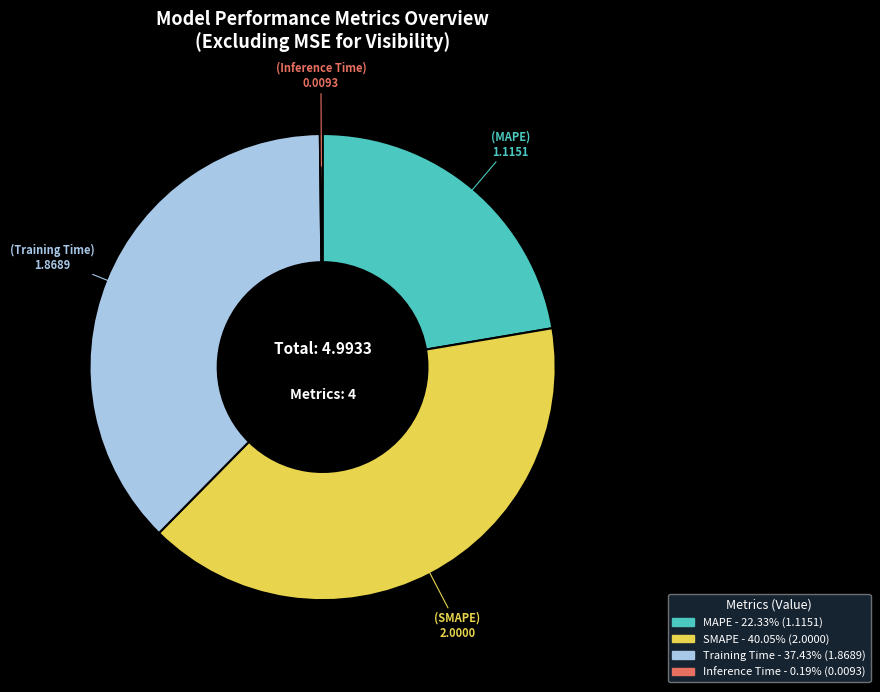

What is the largest slice in the pie chart?

SMAPE